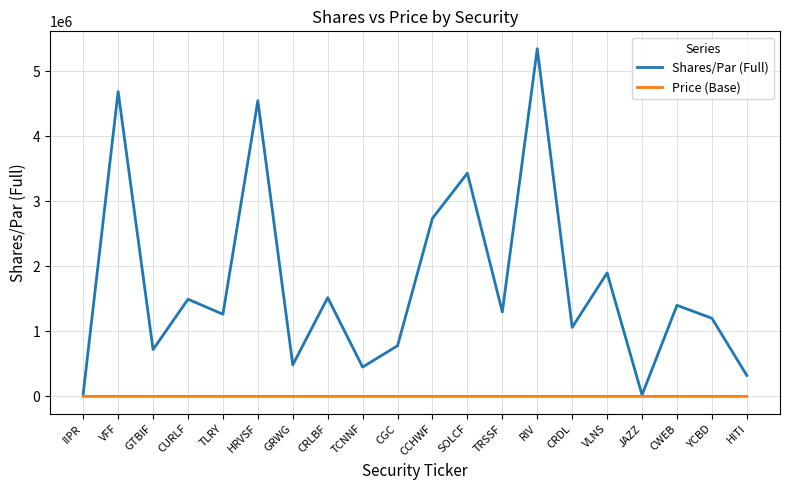

How many interior local peaks does the Shares/Par (Full) series have?

8